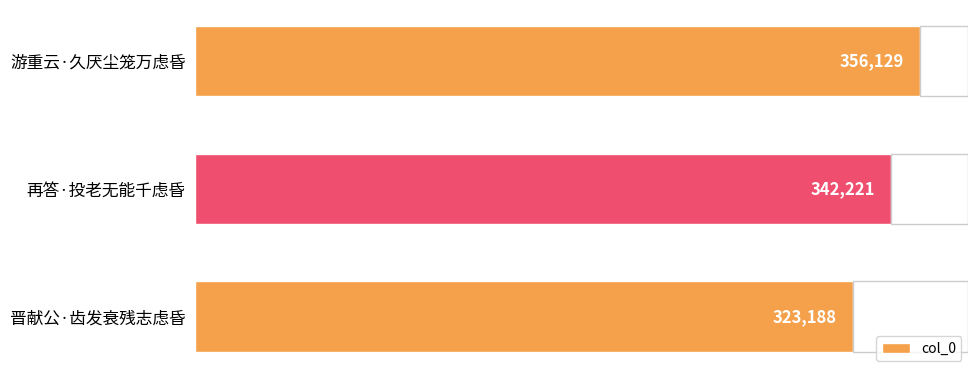

Where is col_0 nearest to the value 339658?

再答·投老无能千虑昏